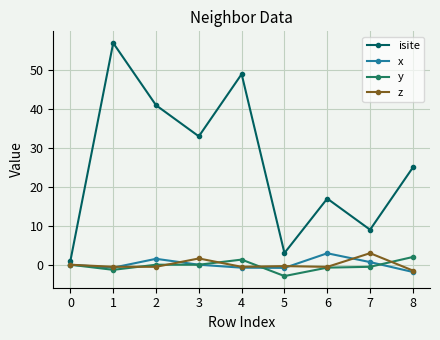

Which series has the largest total across all categories?

isite